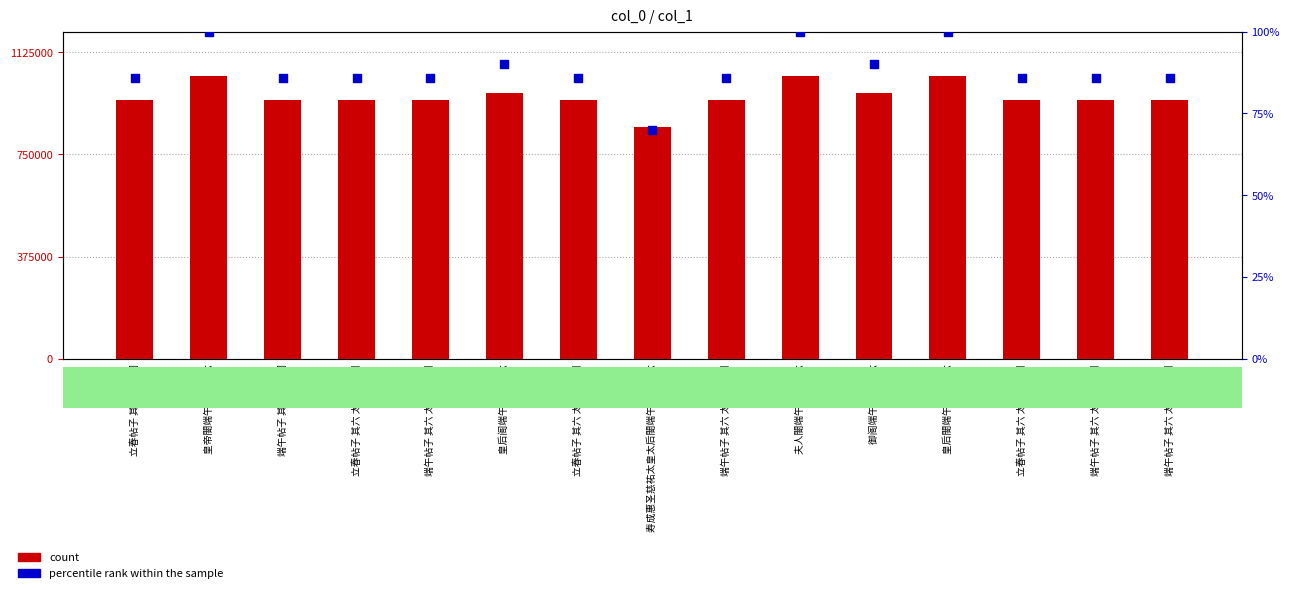

Which series has the widest spread of Y values?

count